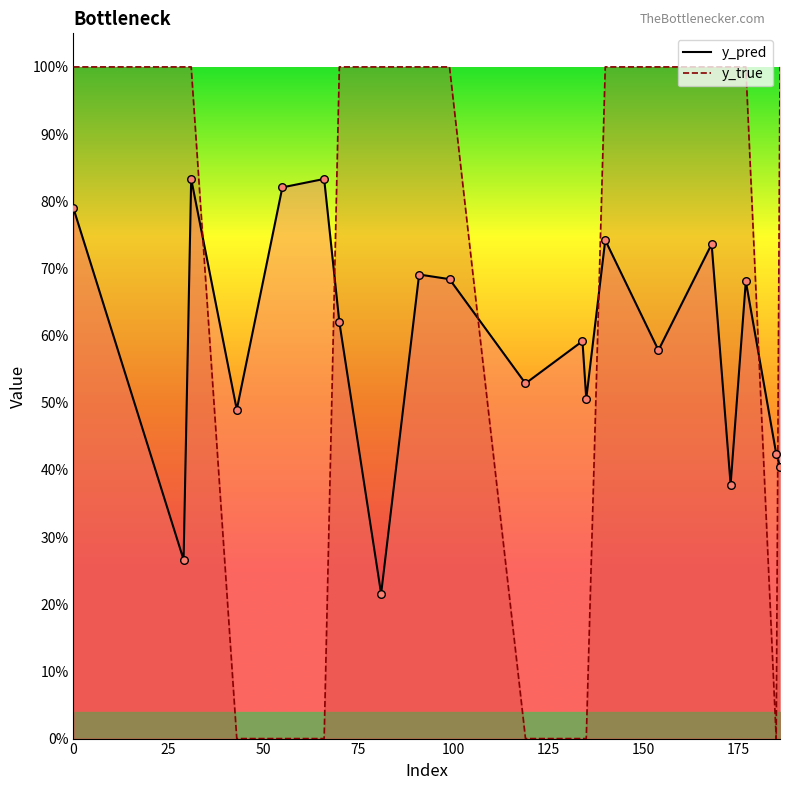

At how many categories does at least one series exceed 0?

20